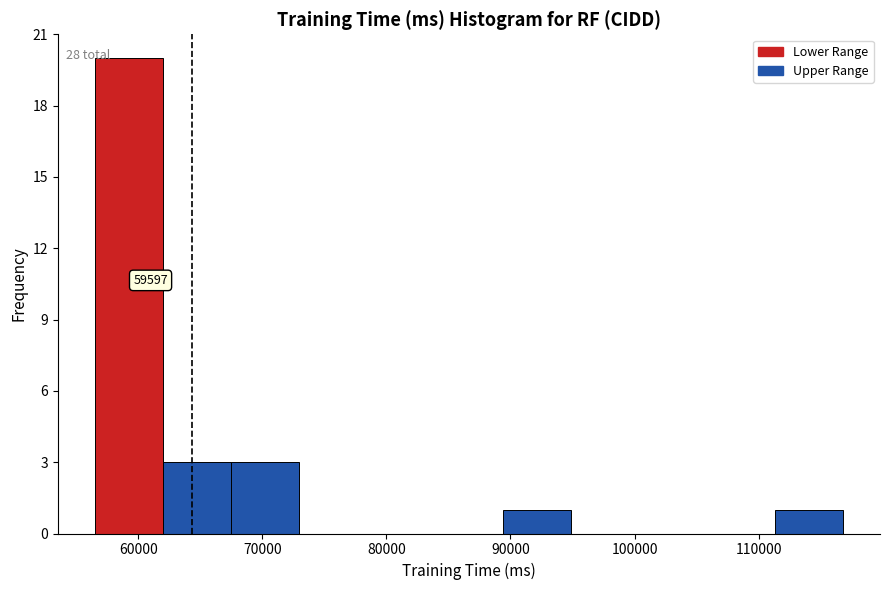

Which range on the x-axis has the tallest bar?

57000 to 62000